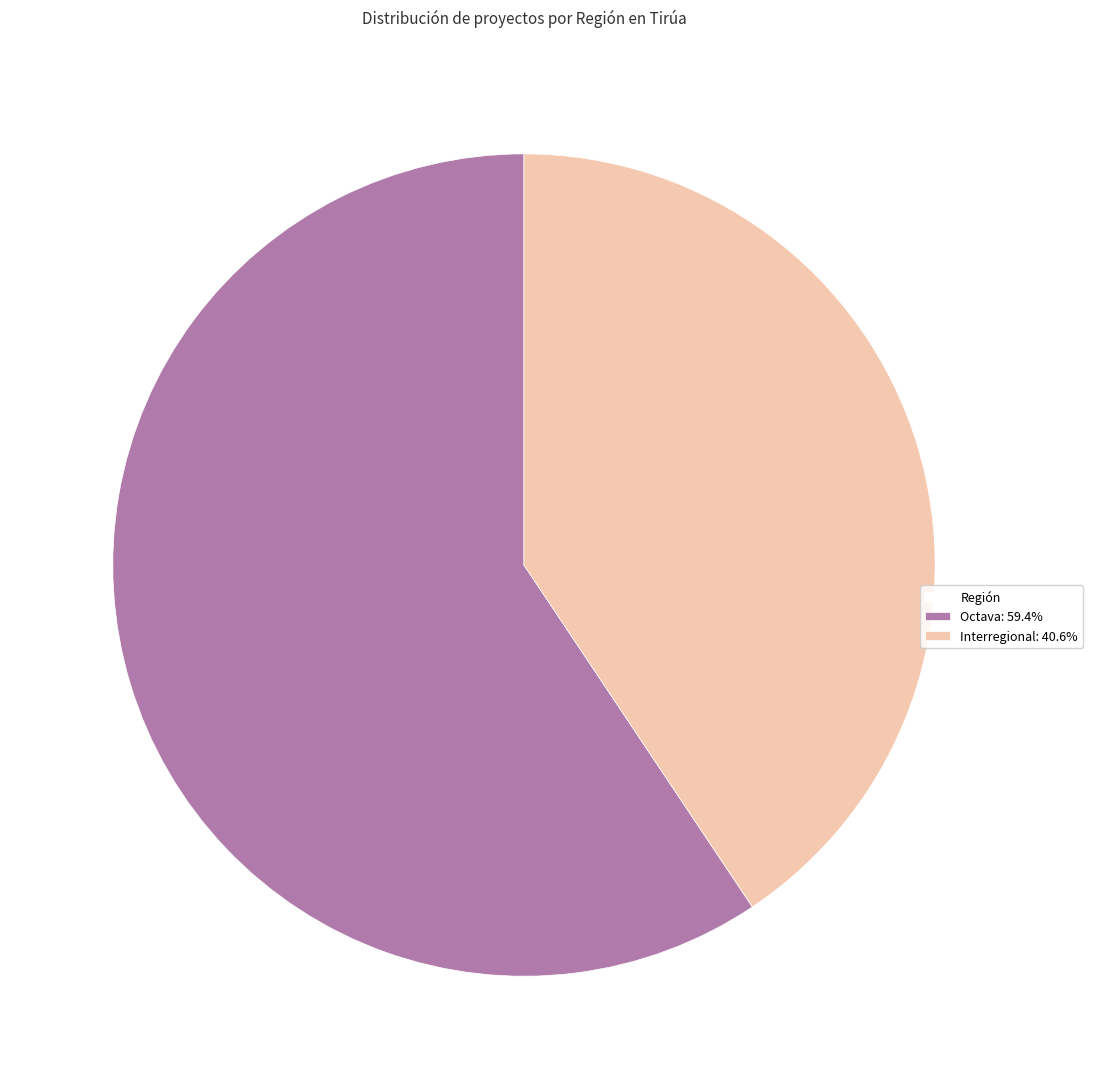

Is there a majority slice in this chart?

Yes